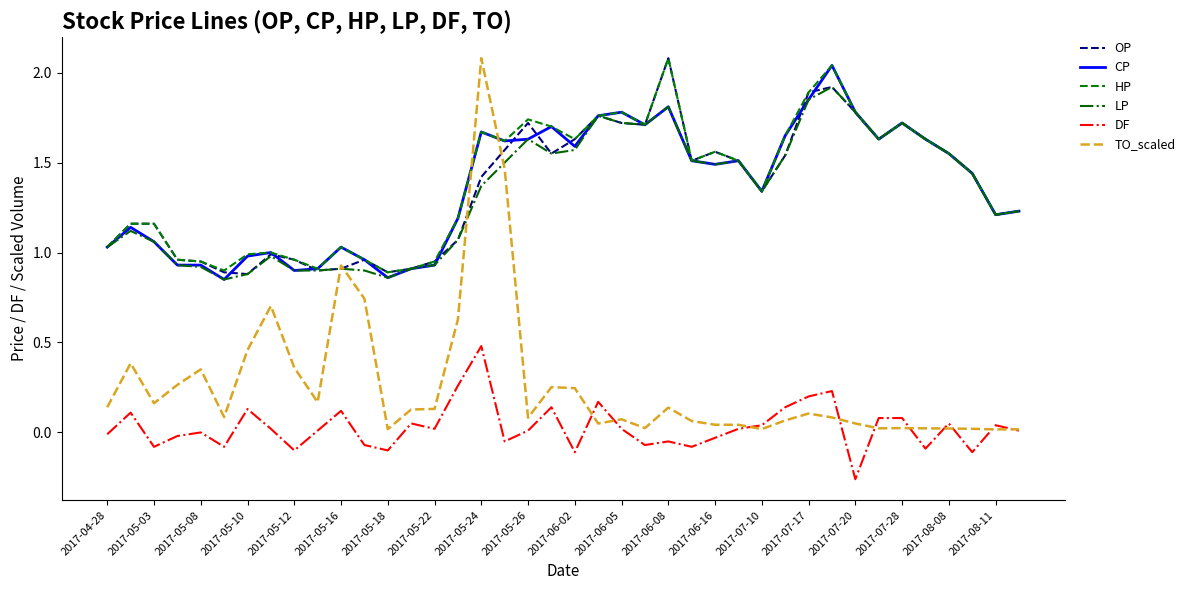

True or false: CP and DF intersect in this chart.

False